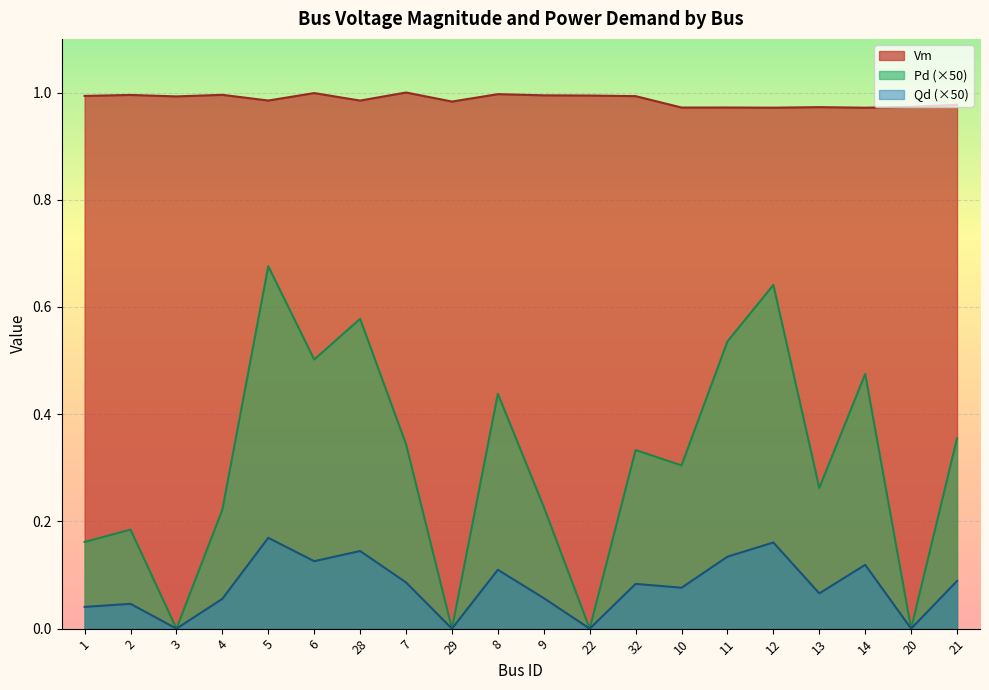

At which label is Pd closest to 0?

3